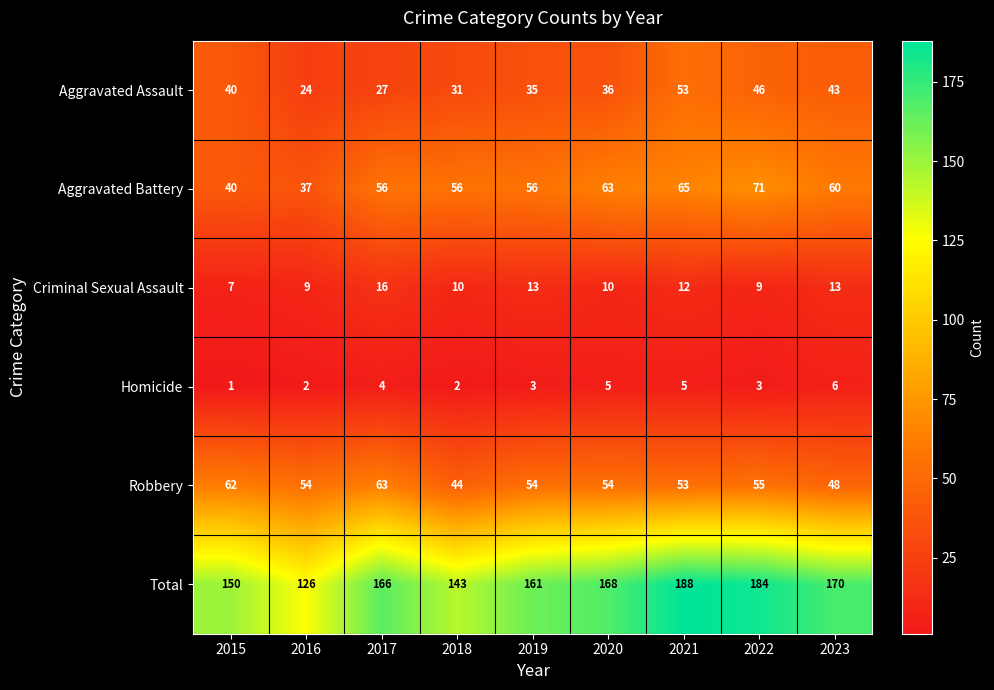

Rank the series by their maximum value, from lowest to highest.

Homicide, Criminal Sexual Assault, Aggravated Assault, Robbery, Aggravated Battery, Total